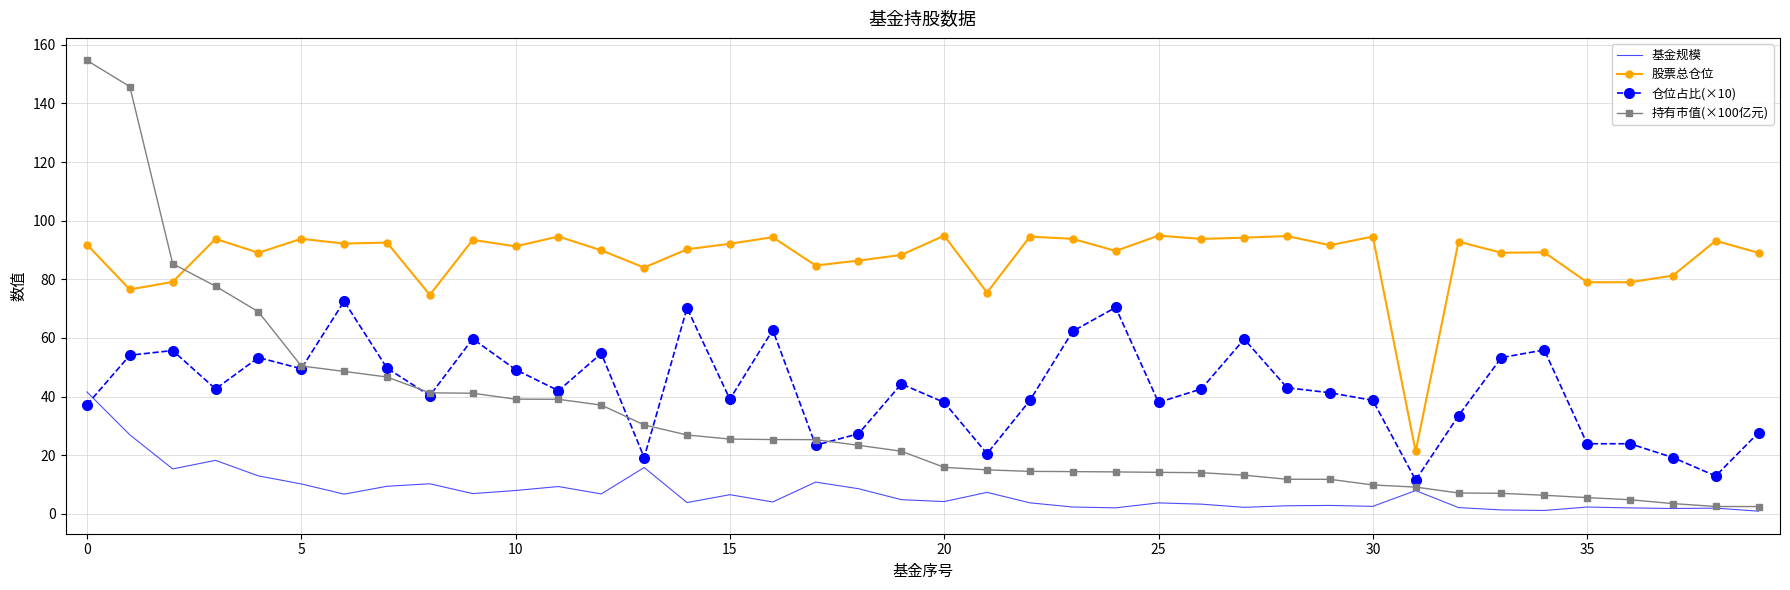

Rank the series by their maximum value, from lowest to highest.

基金规模, 仓位占比(×10), 股票总仓位, 持有市值(×100亿元)